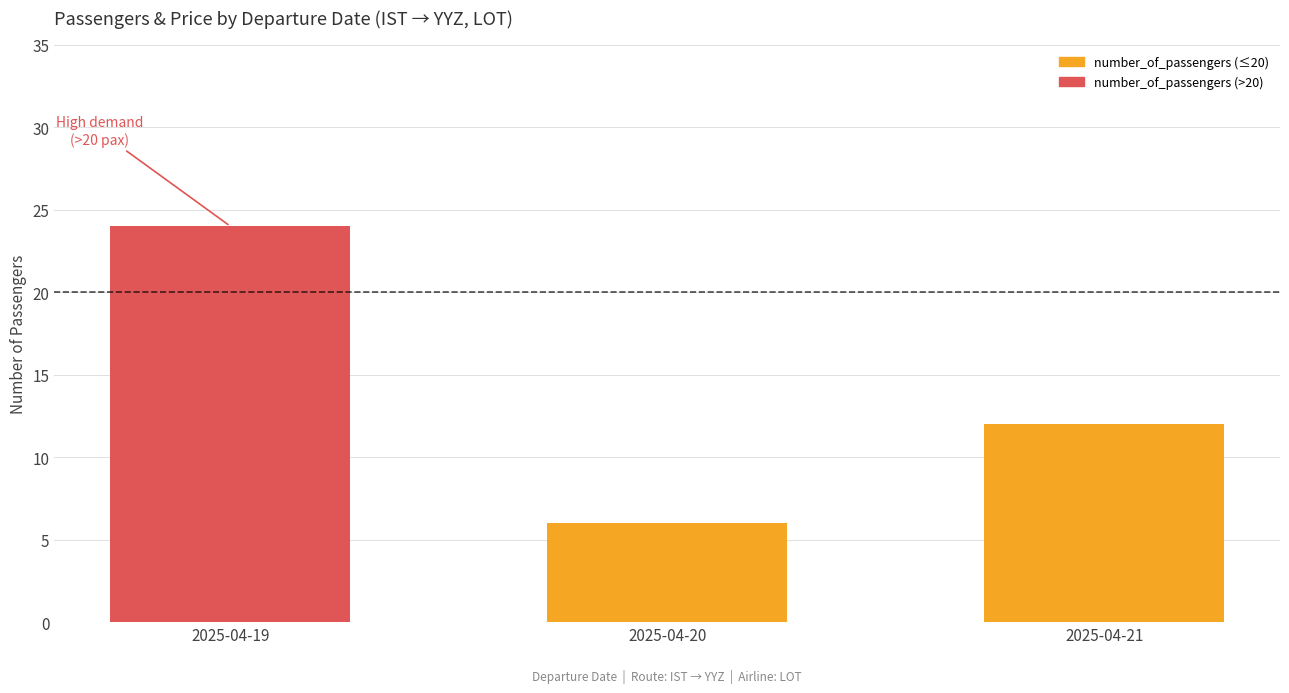

Is it true that the value at 2025-04-21 is 12?

True